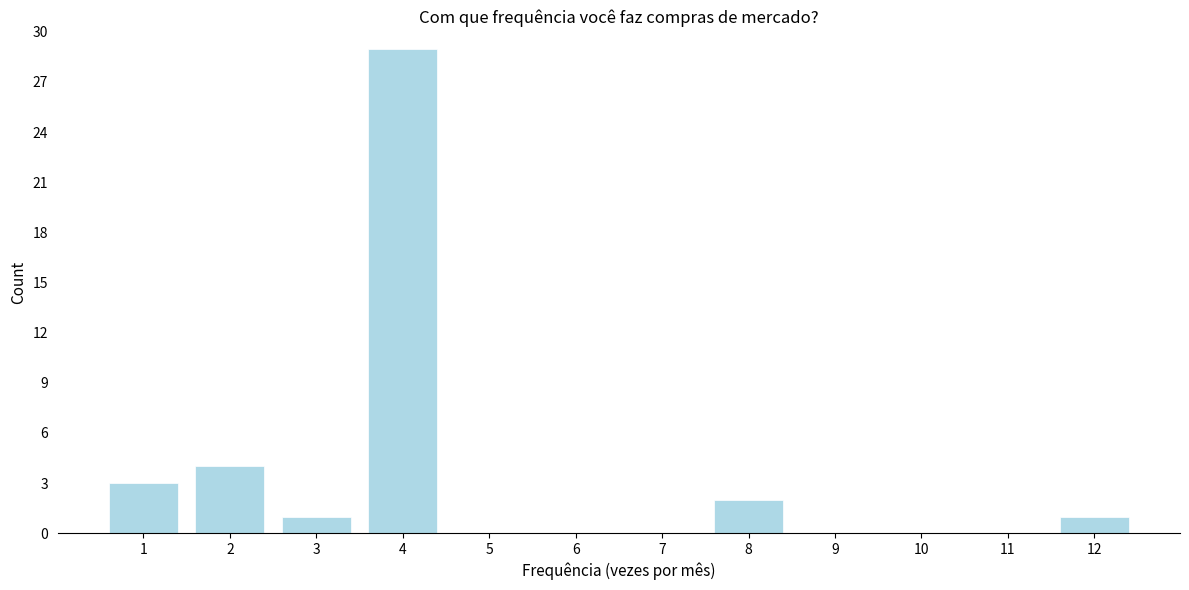

Reading right to left, transcribe all the data shown in this chart.

12=1	11=0	10=0	9=0	8=2	7=0	6=0	5=0	4=29	3=1	2=4	1=3